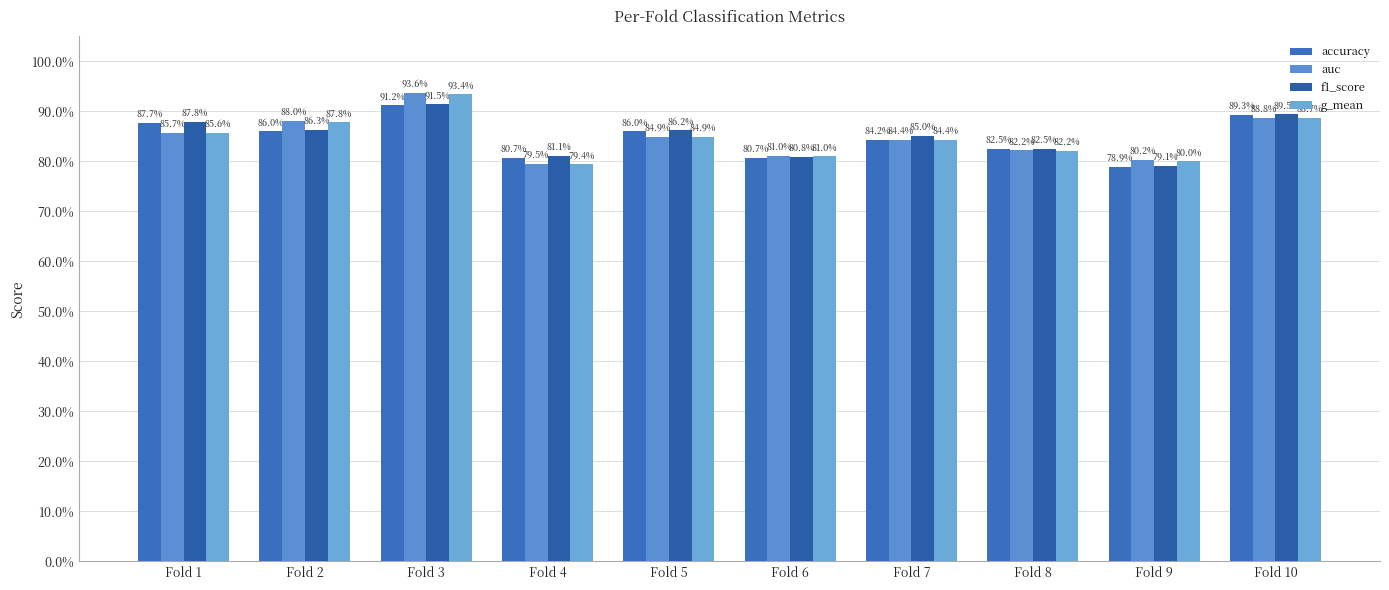

The value of auc at Fold 10 is 0.9. True or false?

True